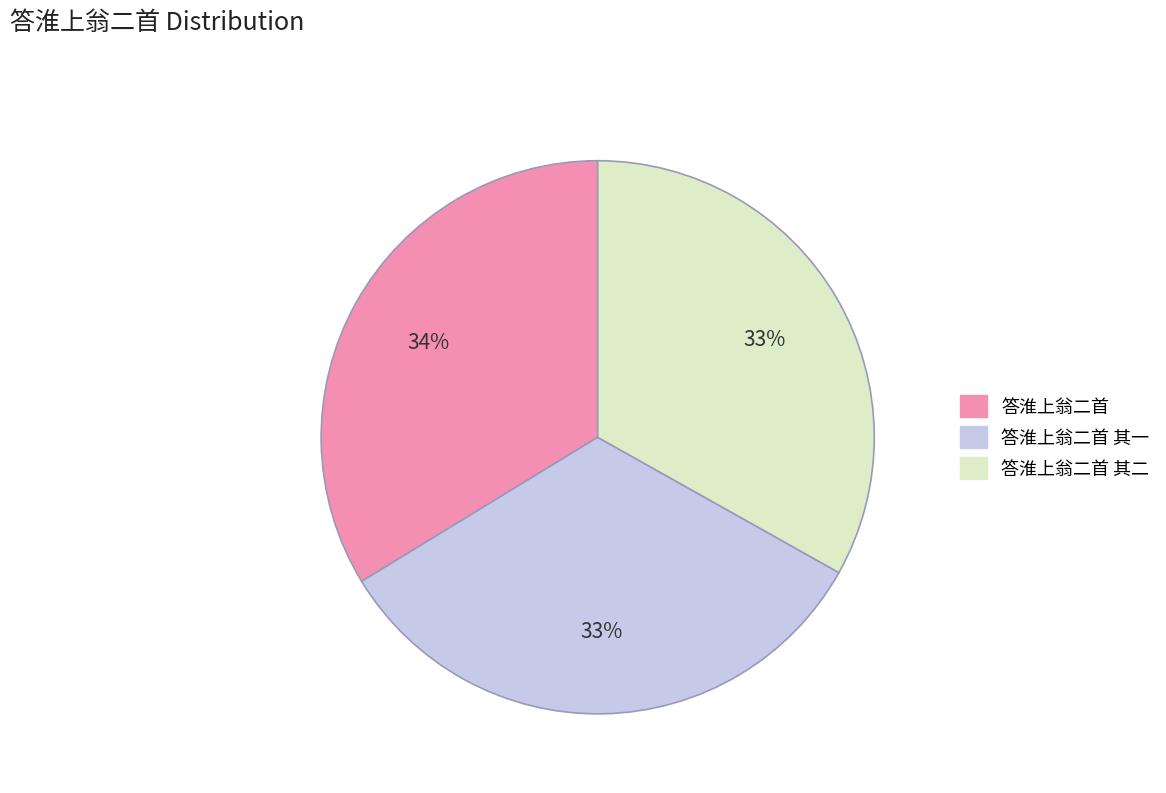

To the nearest percent, what is the difference between the largest and smallest slice percentages?

1%